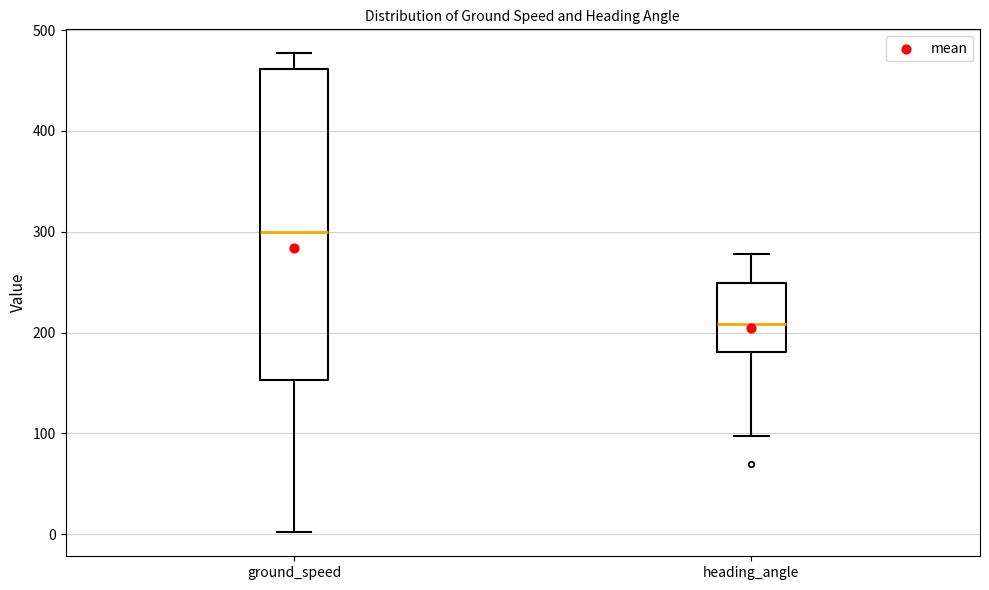

Which box is the tallest, from its lower edge to its upper edge?

ground_speed